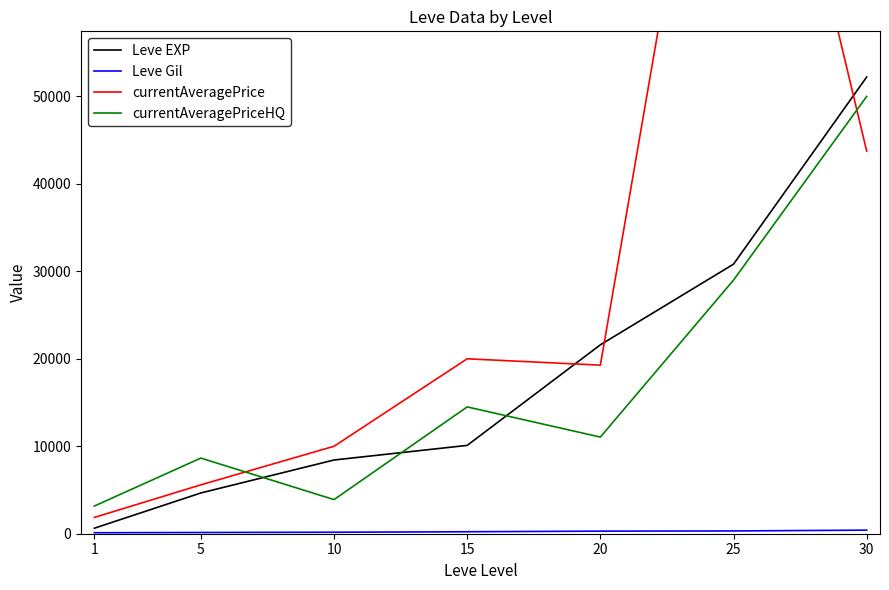

What value does the currentAveragePriceHQ series have at 10?

3900.0